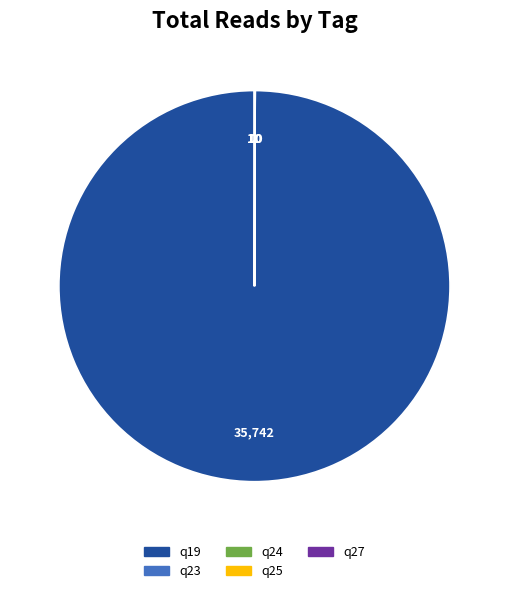

Is there a majority slice in this chart?

Yes